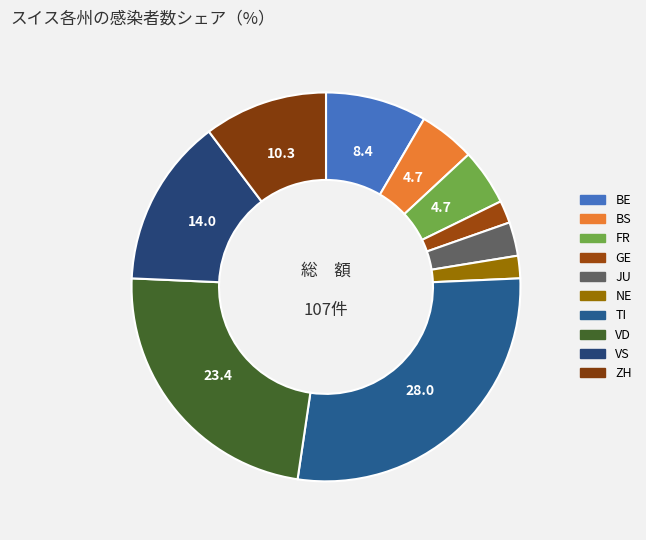

Count the number of slices in the pie.

10